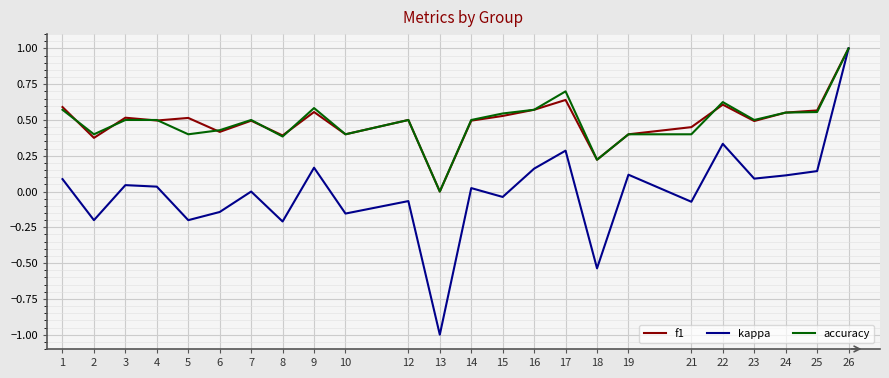

Which series has the widest spread of values?

kappa